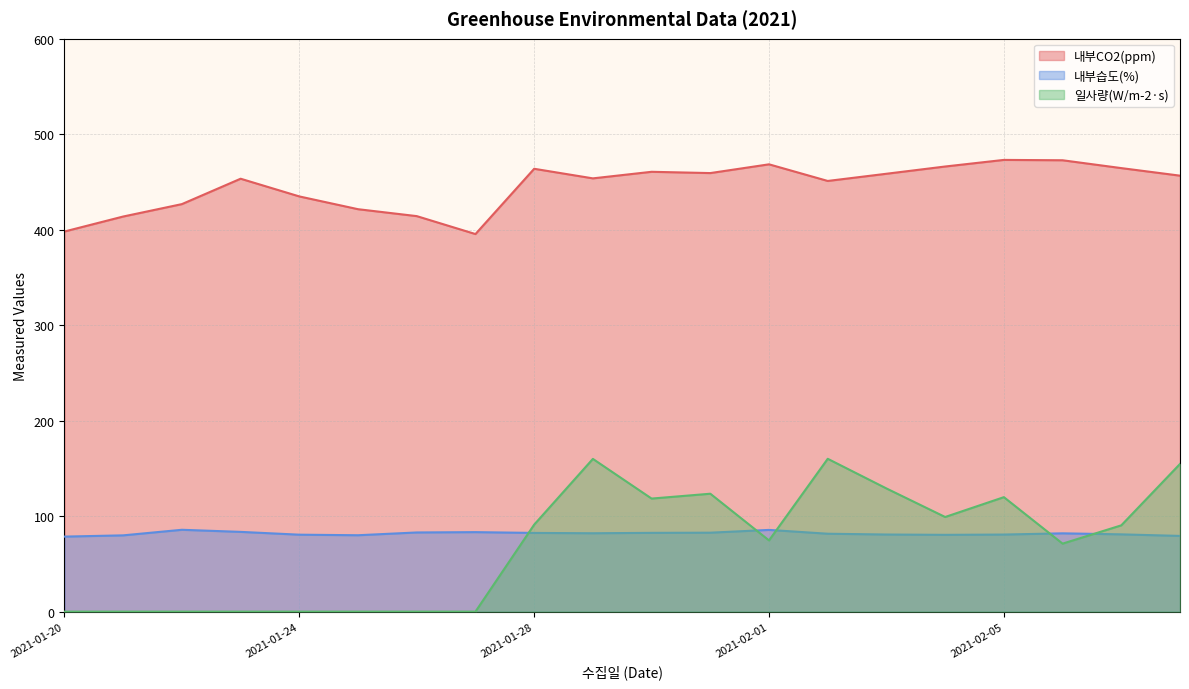

Which category has the lowest value across all series?

2021-01-20